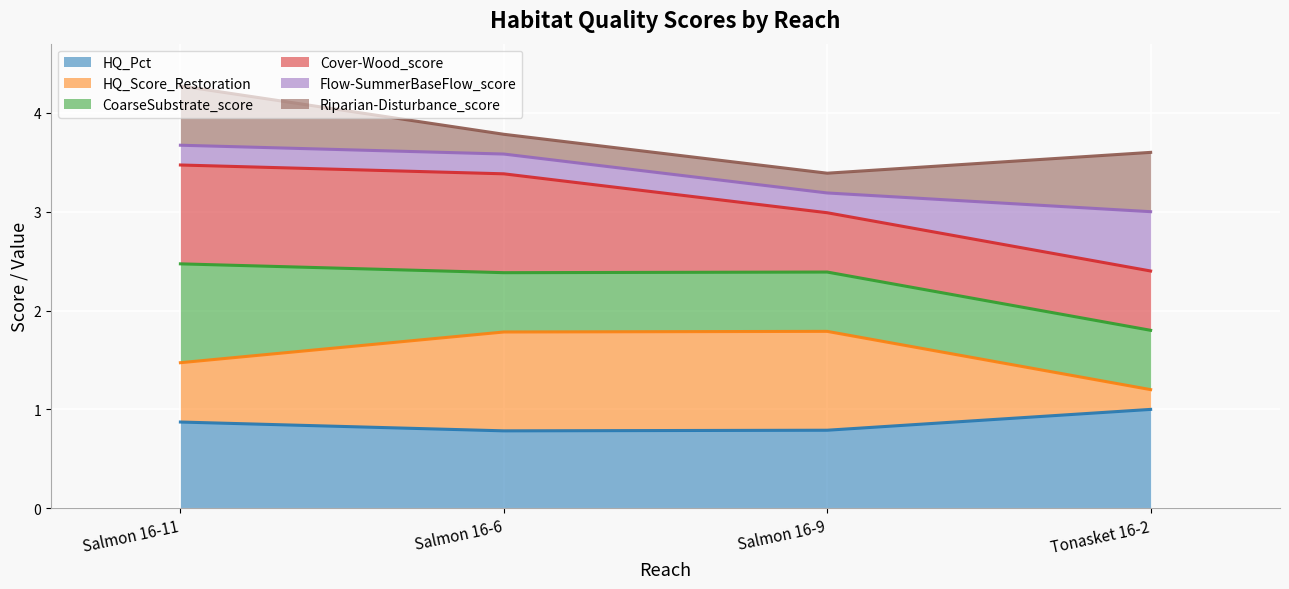

The value of HQ_Pct at Salmon 16-11 is 0.9. True or false?

True